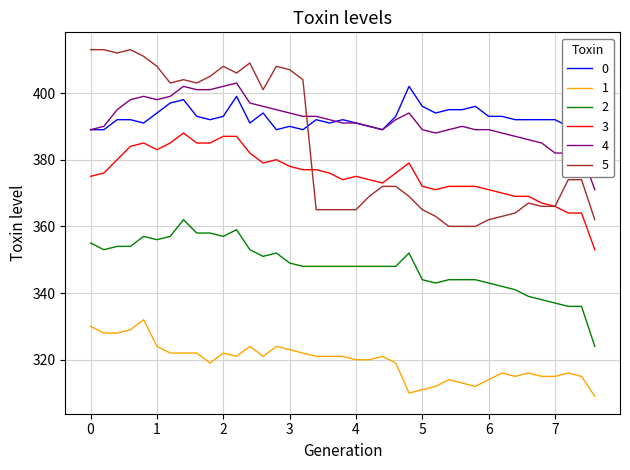

What is the smallest value displayed?

309